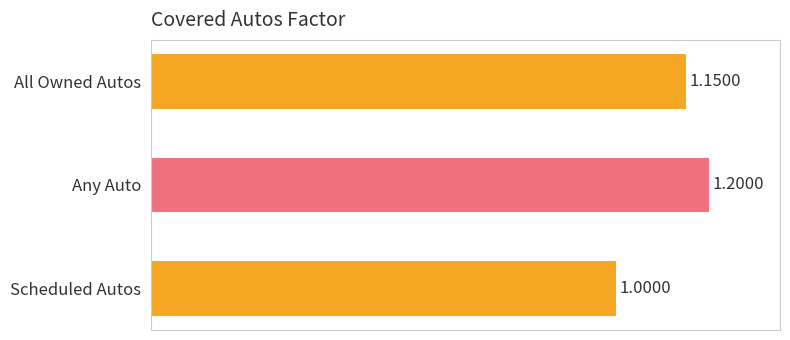

Are the bars grouped side by side (vs. stacked)?

No